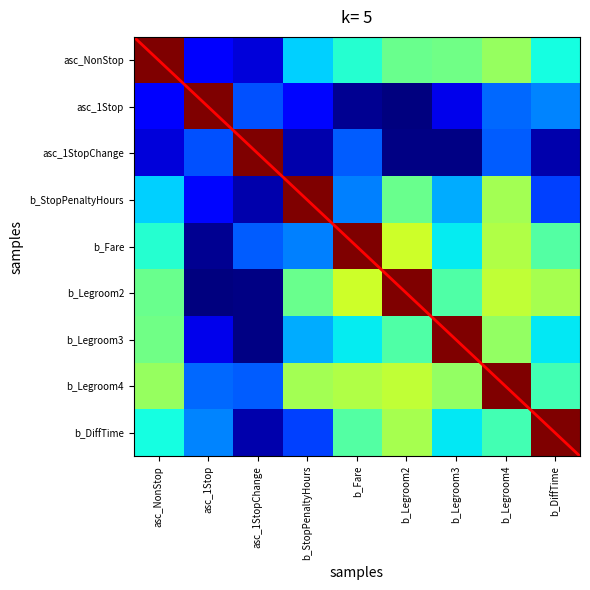

What is the total value across all series at b_Fare?

3.9